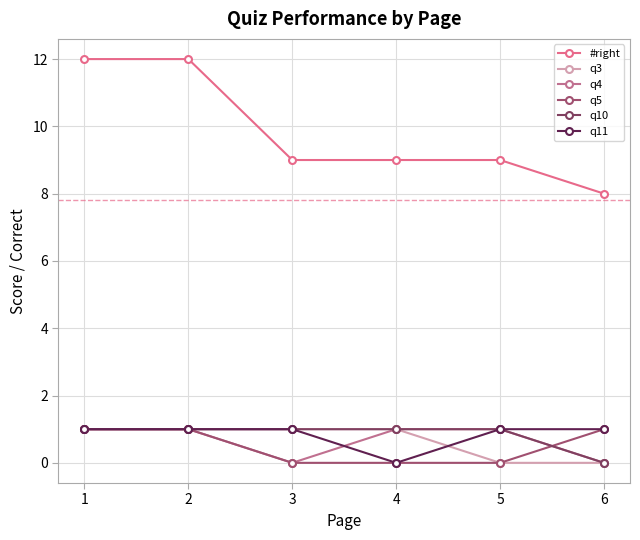

The value of q4 at 5 is 2. True or false?

False